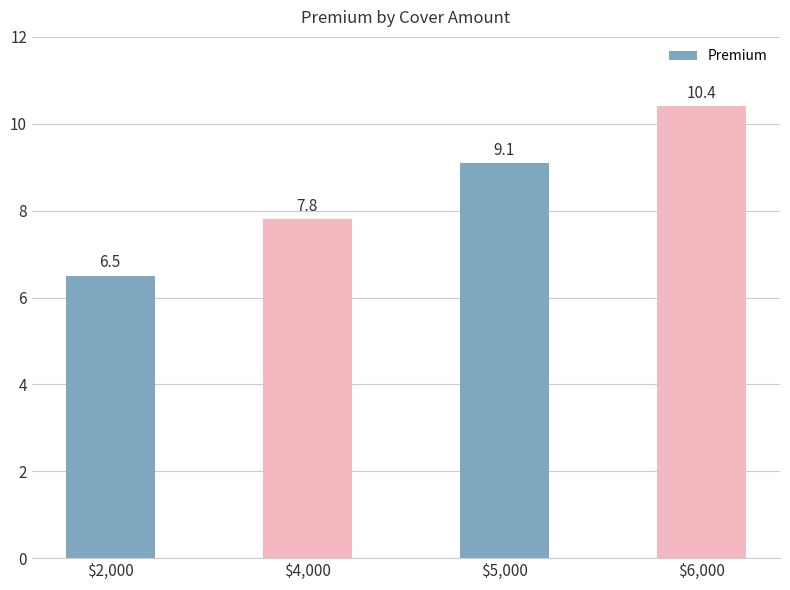

What is the greatest value displayed?

10.4